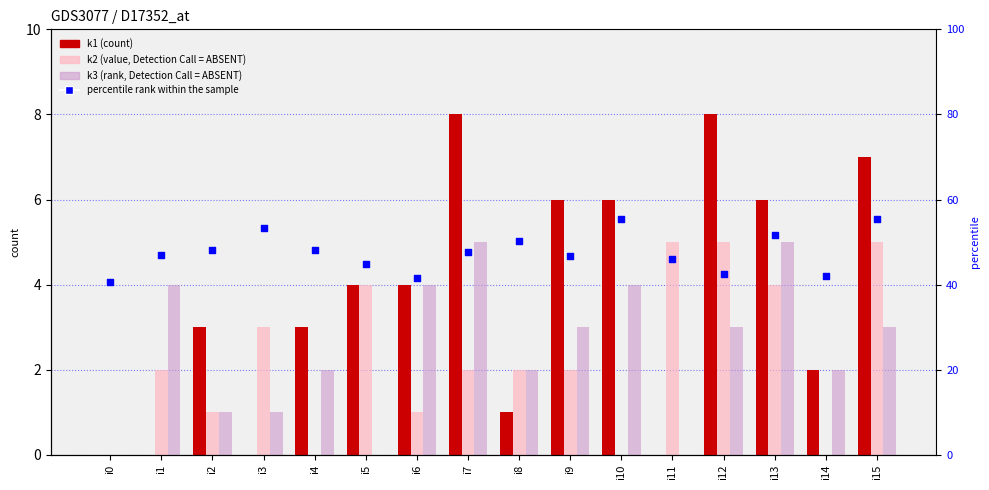

Which series reaches the minimum Y coordinate?

k1